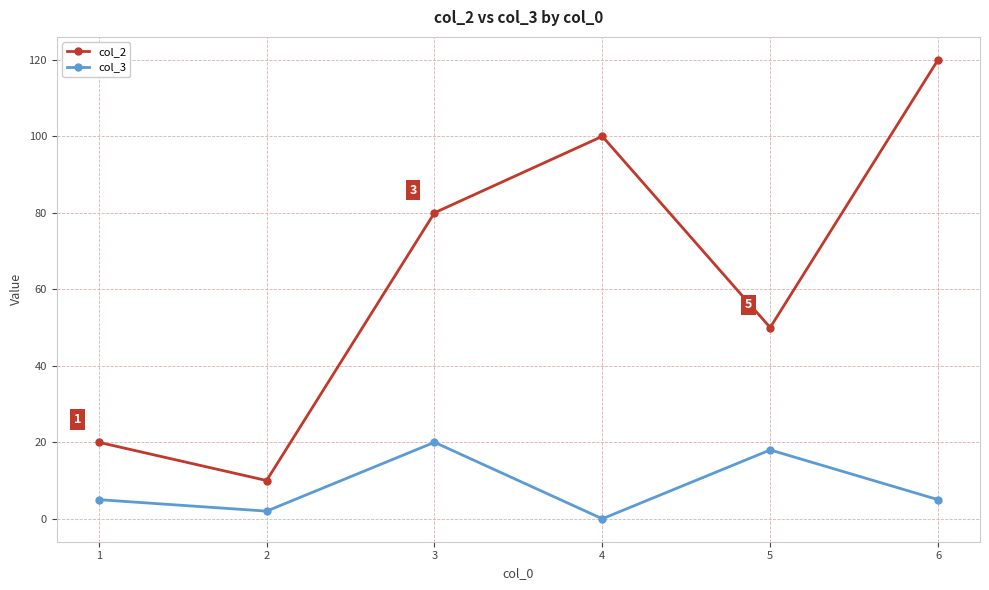

True or false: col_2 and col_3 intersect in this chart.

False